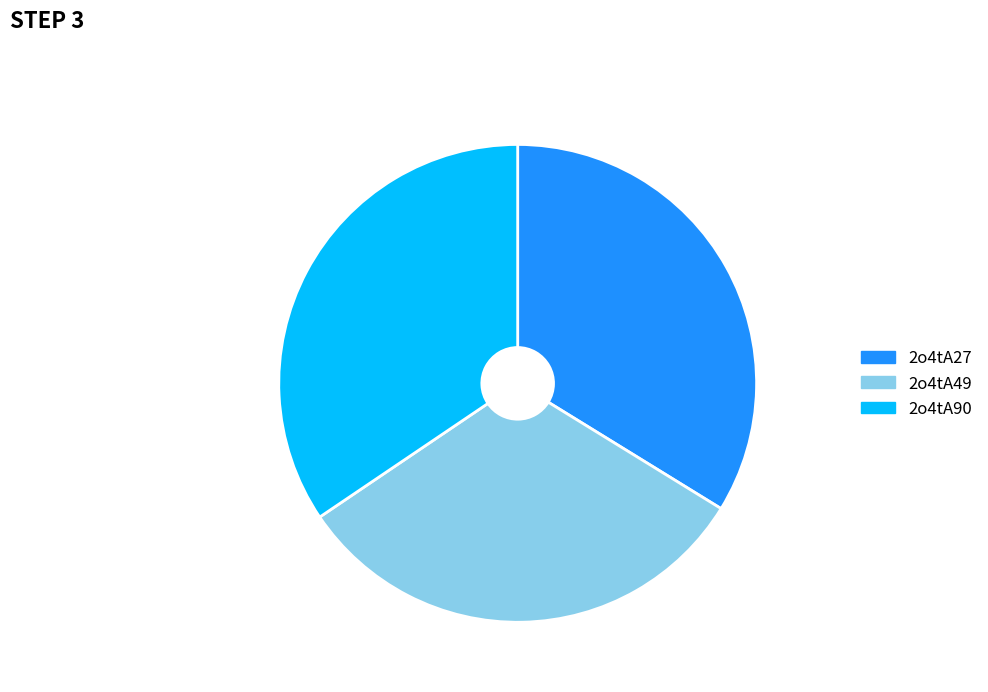

Between 2o4tA90 and 2o4tA49, which is larger?

2o4tA90